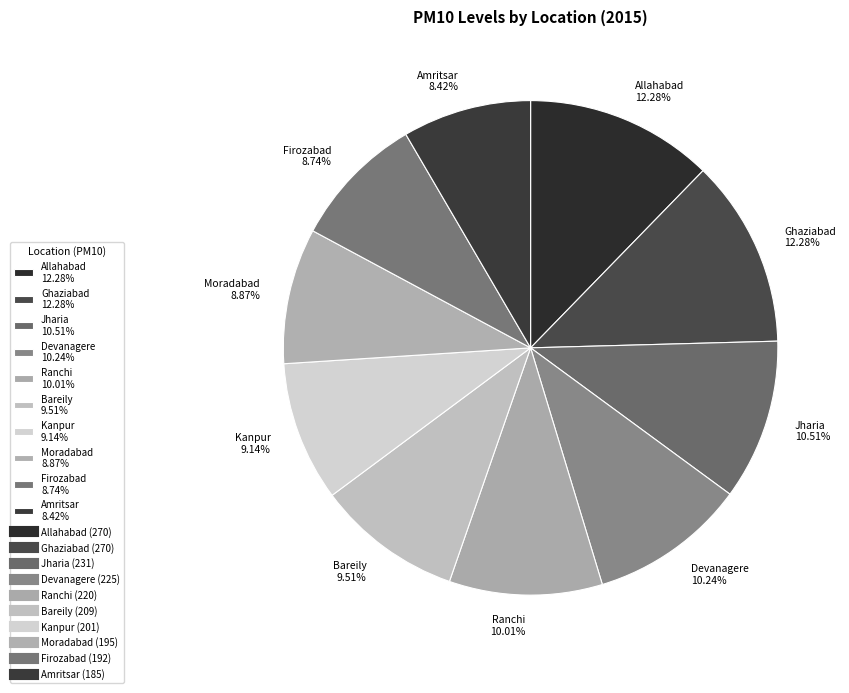

True or false: Kanpur accounts for 20% of the total.

False